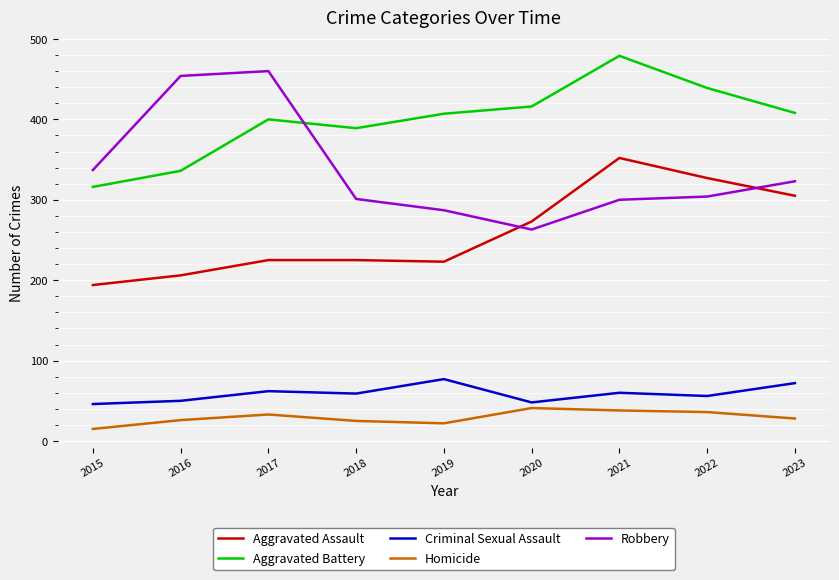

What are all the series names shown in the legend?

Aggravated Assault, Aggravated Battery, Criminal Sexual Assault, Homicide, Robbery